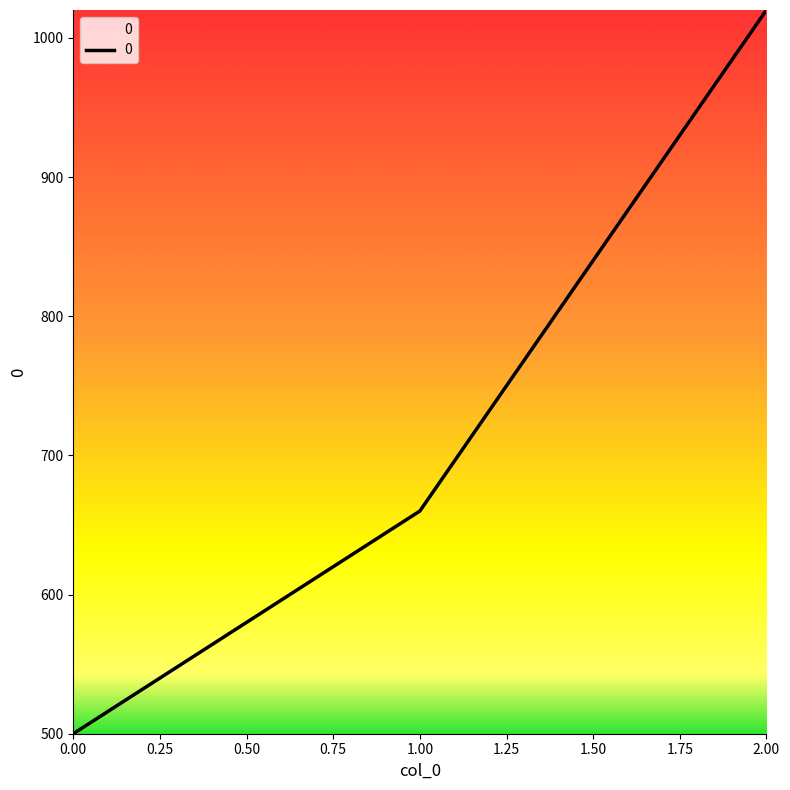

Reading left to right, extract all data points from this chart.

500	660	1020